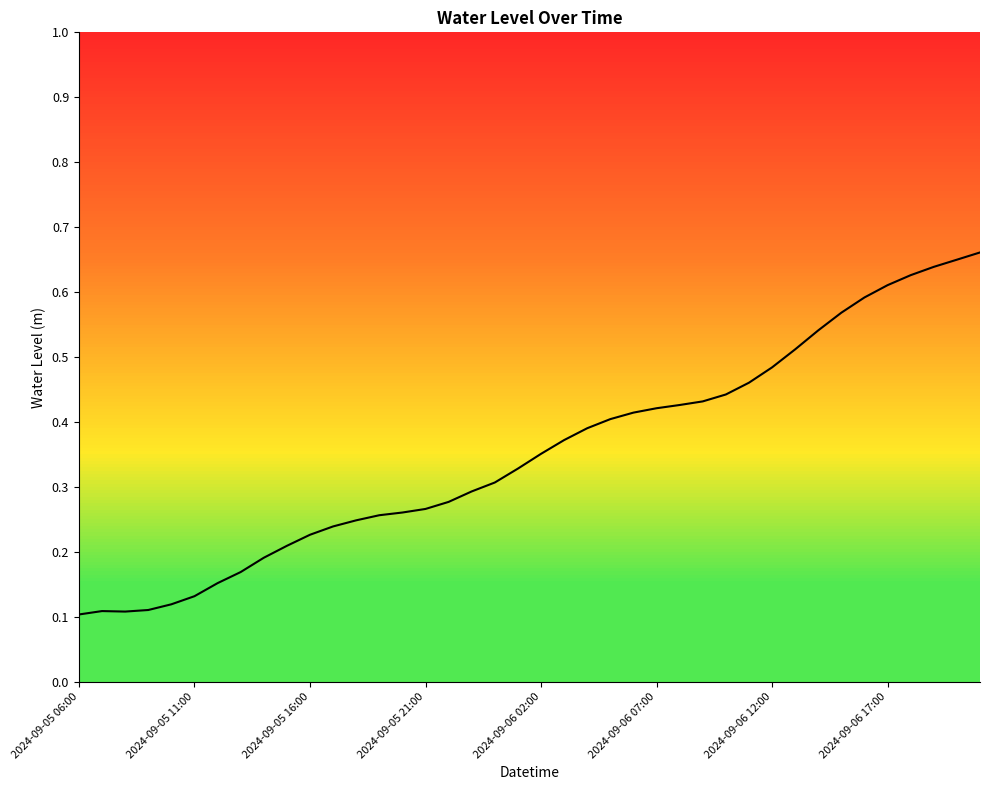

Reading right to left, list all the values displayed in this chart.

0.7	0.6	0.6	0.6	0.6	0.6	0.6	0.5	0.5	0.5	0.5	0.4	0.4	0.4	0.4	0.4	0.4	0.4	0.4	0.4	0.3	0.3	0.3	0.3	0.3	0.3	0.3	0.2	0.2	0.2	0.2	0.2	0.2	0.2	0.1	0.1	0.1	0.1	0.1	0.1